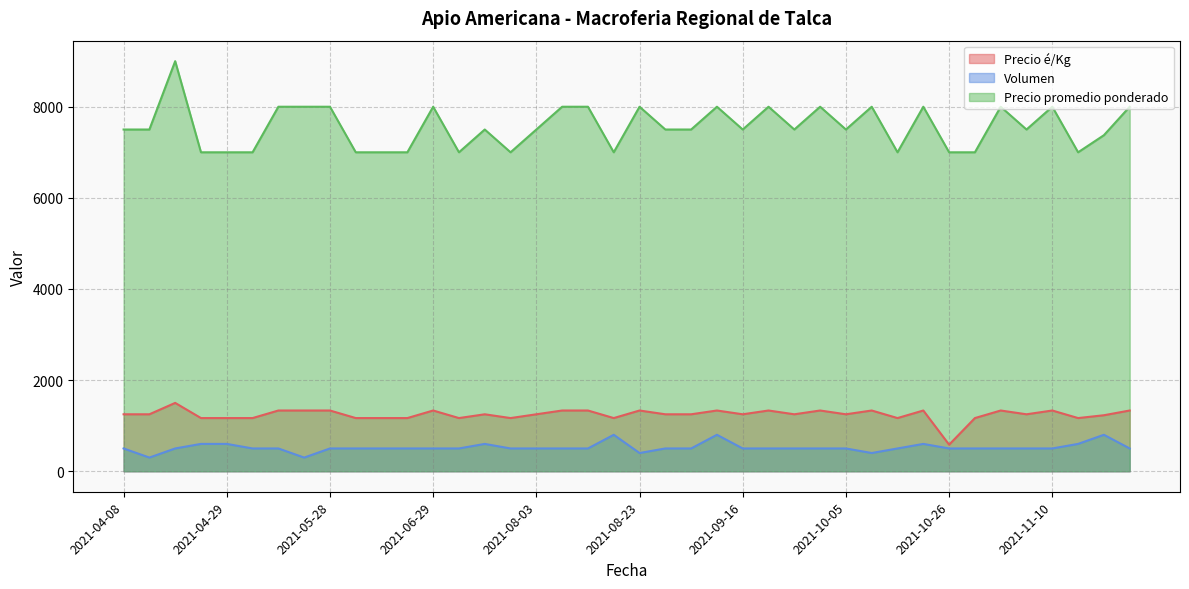

List the labels in order of Volumen value, smallest first.

2021-04-20, 2021-05-20, 2021-08-23, 2021-10-13, 2021-04-08, 2021-04-22, 2021-05-04, 2021-05-11, 2021-05-28, 2021-06-01, 2021-06-10, 2021-06-17, 2021-06-29, 2021-07-13, 2021-07-21, 2021-08-03, 2021-08-05, 2021-08-10, 2021-09-07, 2021-09-14, 2021-09-16, 2021-09-20, 2021-09-21, 2021-09-22, 2021-10-05, 2021-10-20, 2021-10-26, 2021-10-27, 2021-11-03, 2021-11-05, 2021-11-10, 2022-04-08, 2021-04-27, 2021-04-29, 2021-07-14, 2021-10-25, 2022-04-04, 2021-08-11, 2021-09-15, 2022-04-06